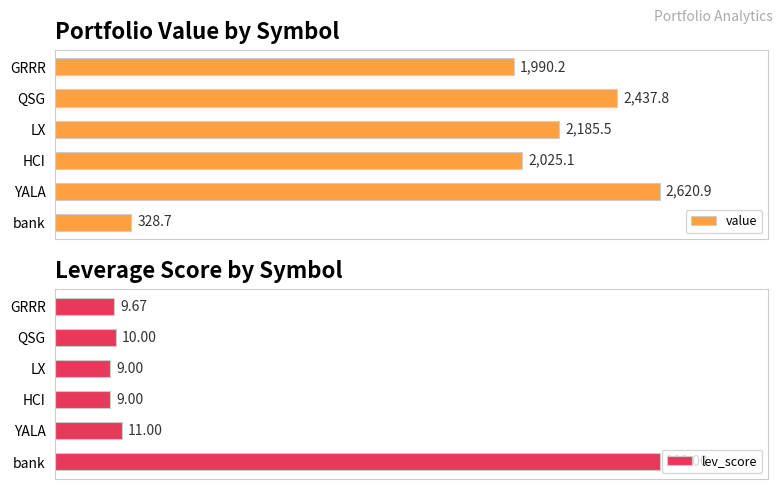

Rank the categories by value value from highest to lowest.

YALA, QSG, LX, HCI, GRRR, bank